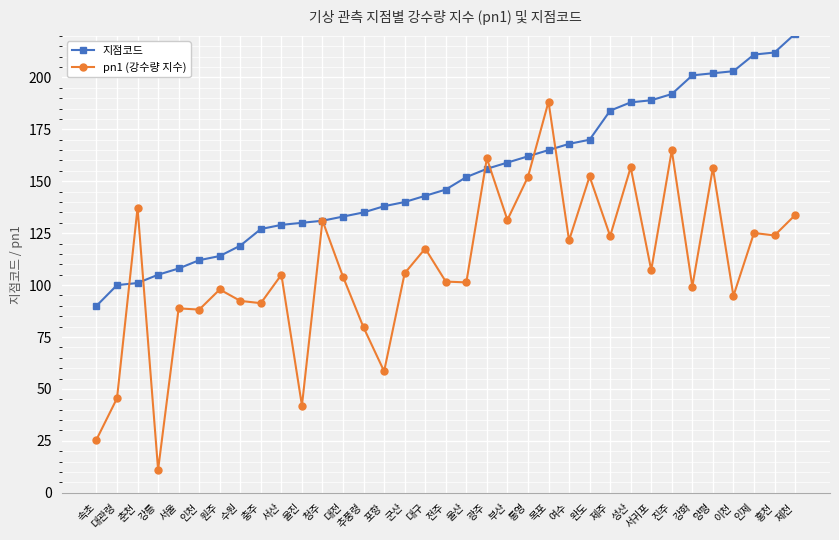

Between which two adjacent categories do 지점코드 and pn1 (강수량 지수) first intersect?

대관령 and 춘천